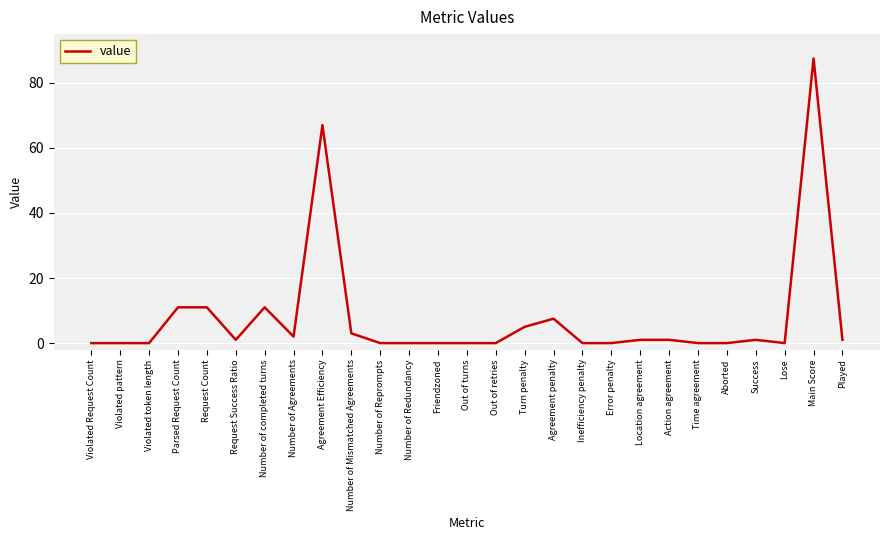

How many values are below 1?

13